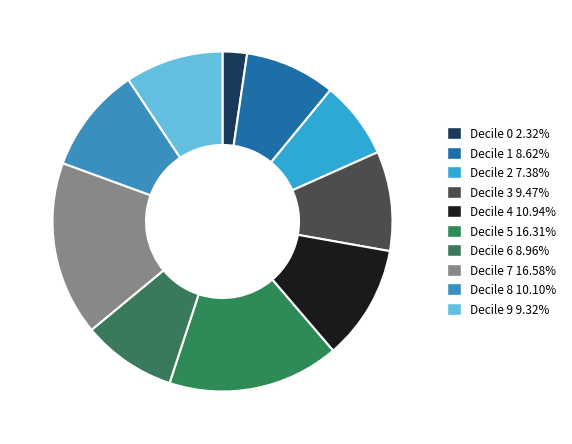

Which category has the biggest portion of the pie?

Decile 7